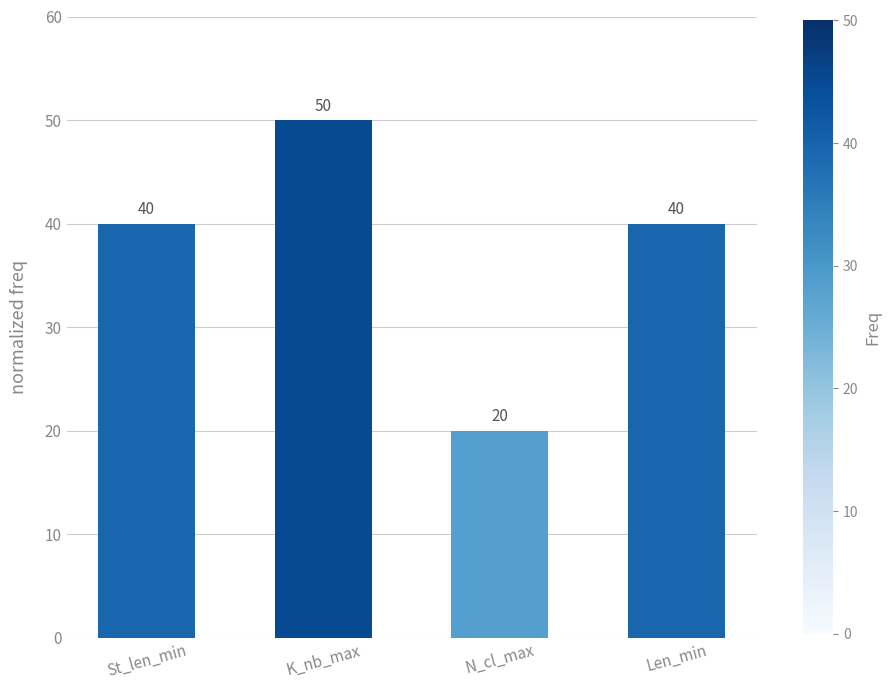

What is the minimum value shown in the chart?

20